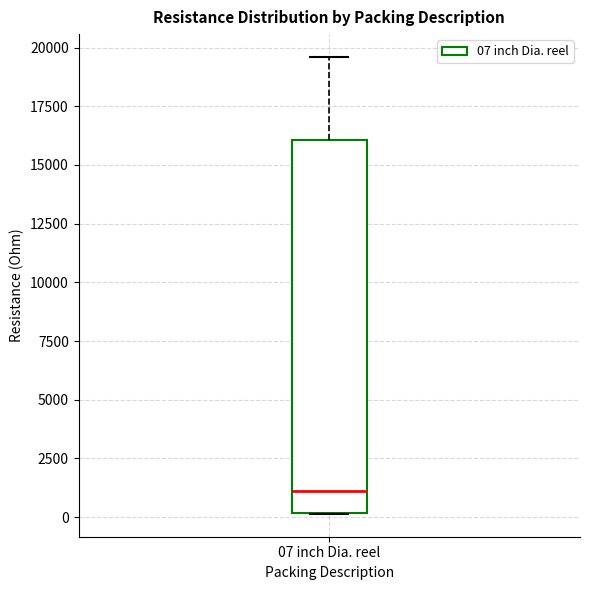

Where is the lower edge of the box for 07 inch Dia. reel on the y-axis? The values are not printed on the chart, so give them approximately, as read against the axis.

0